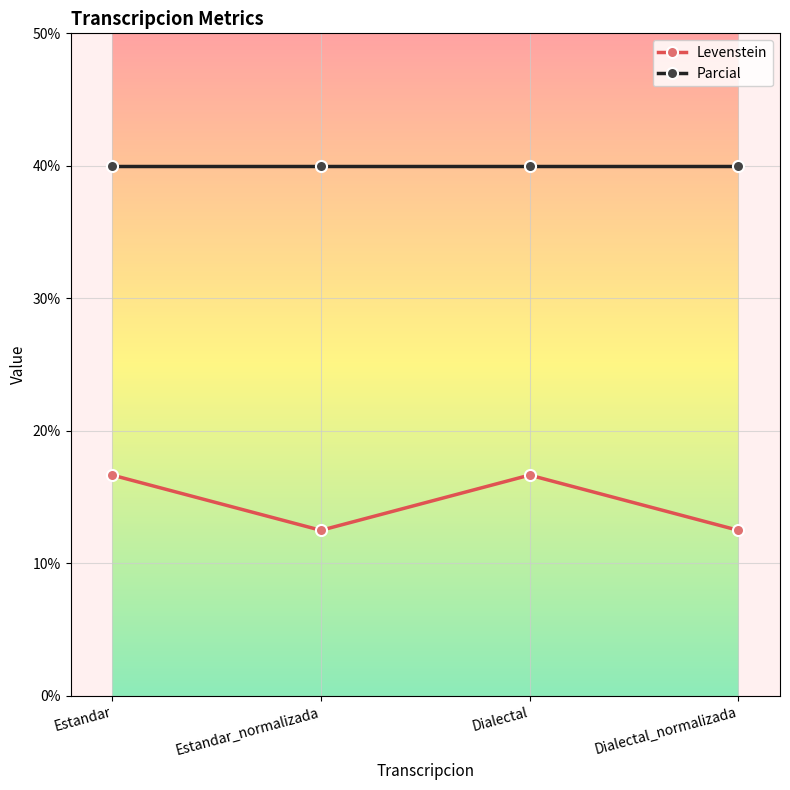

At which category does Levenstein reach its first local peak?

Dialectal